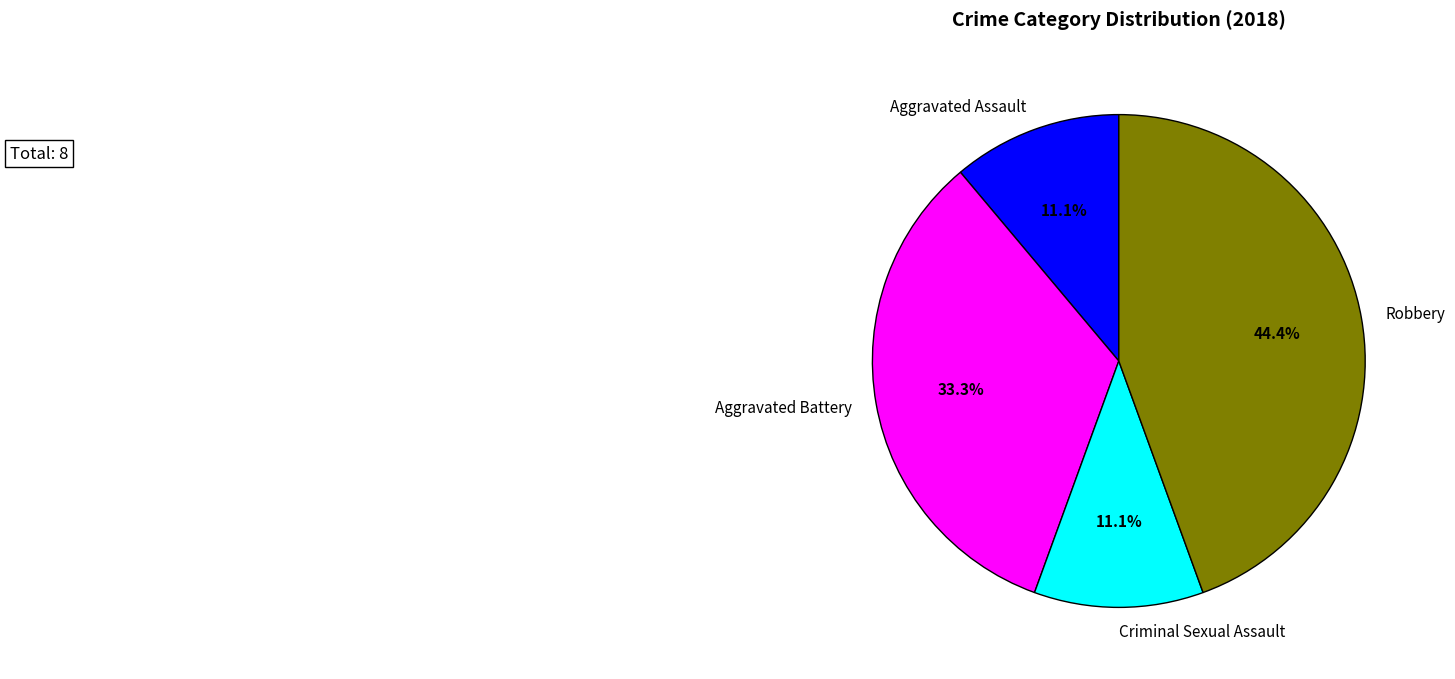

What is the ratio of the value at Aggravated Assault to the value at Criminal Sexual Assault?

1.0